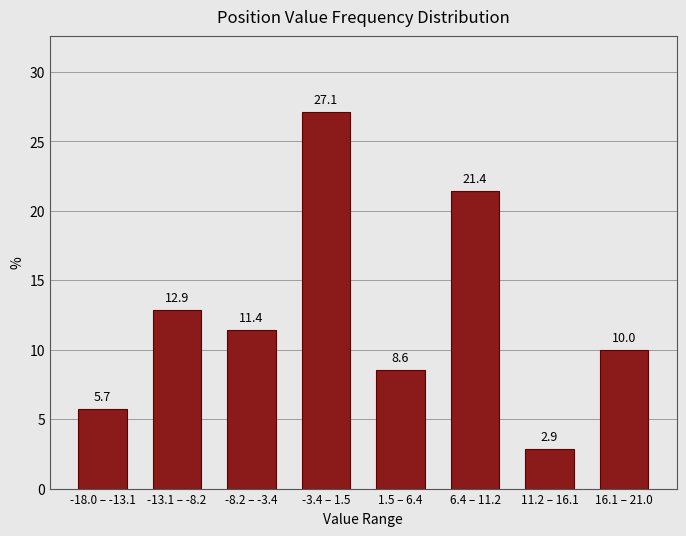

Reading right to left, transcribe all the data shown in this chart.

16.1 – 21.0=10.0	11.2 – 16.1=2.9	6.4 – 11.2=21.4	1.5 – 6.4=8.6	-3.4 – 1.5=27.1	-8.2 – -3.4=11.4	-13.1 – -8.2=12.9	-18.0 – -13.1=5.7